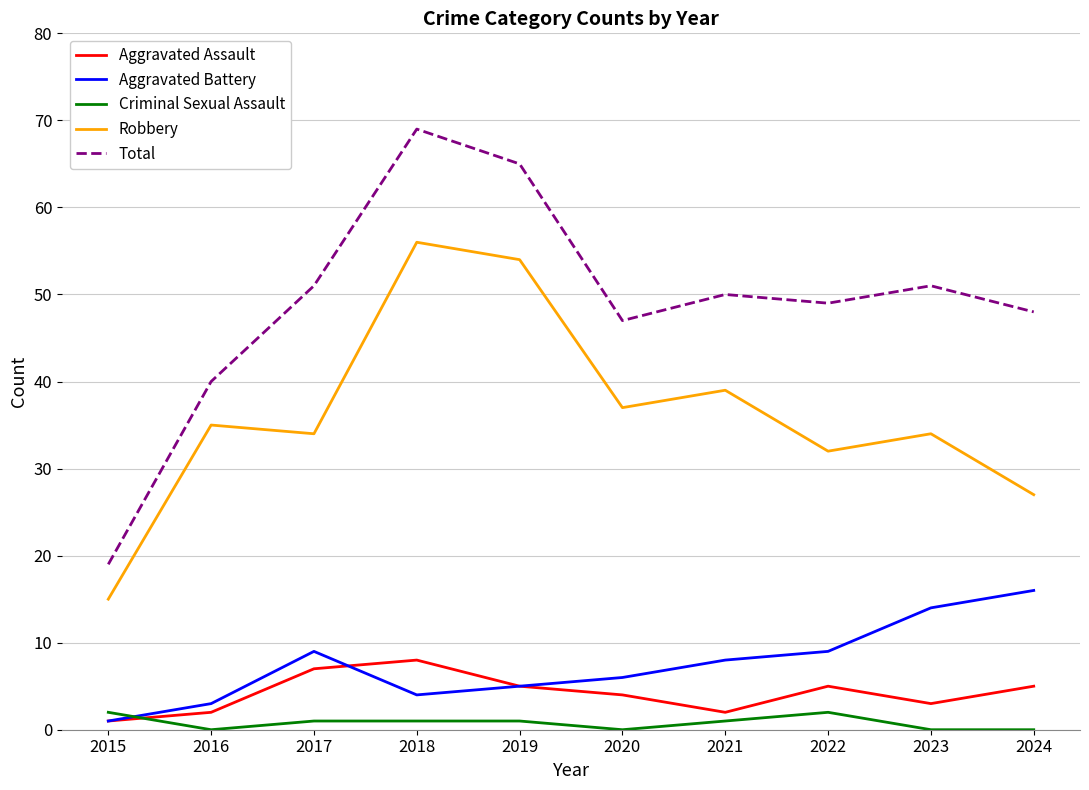

What is the difference between the maximum and minimum values in the Aggravated Assault series?

7